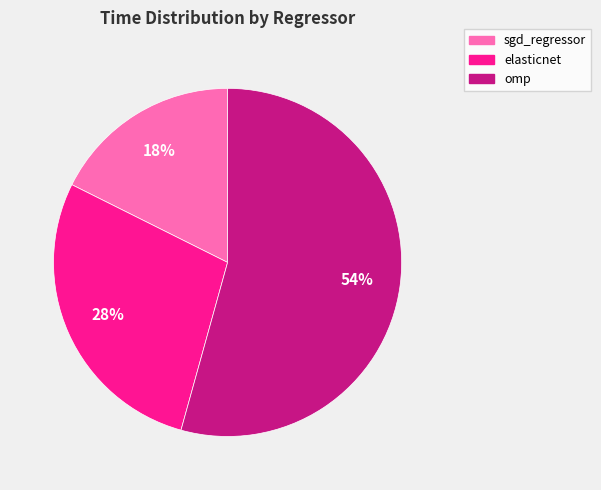

True or false: omp accounts for 54% of the total.

True